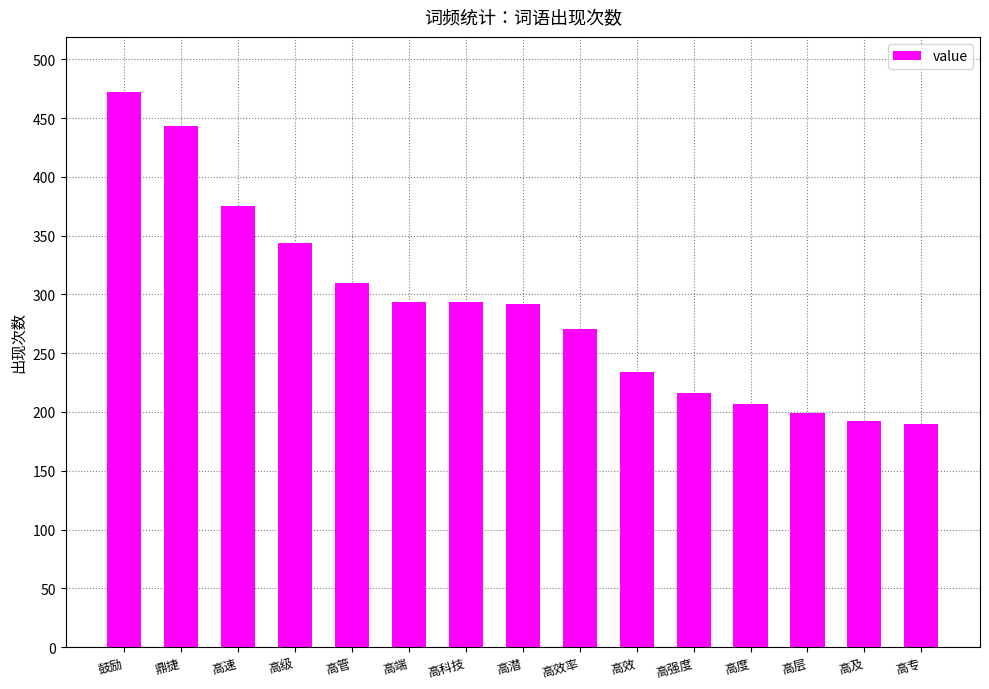

What is the change in value from 高潜 to 高效?

-58